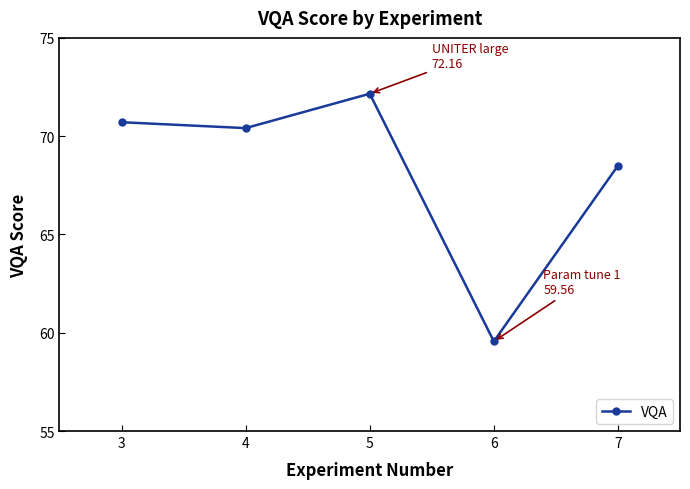

True or false: the data has more than 0 interior local peaks.

True